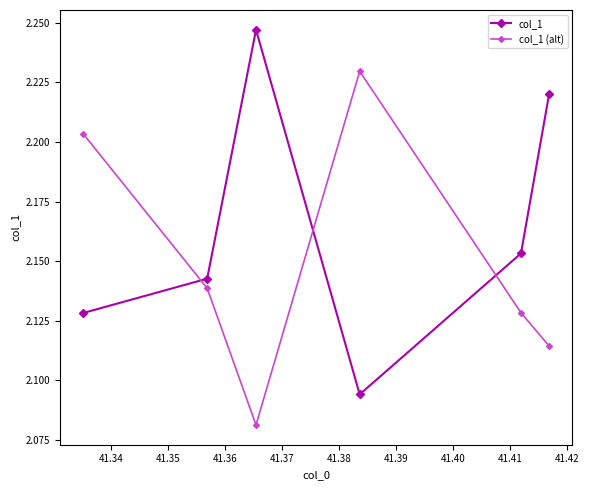

Rank the series by their average value, from lowest to highest.

col_1 (alt), col_1